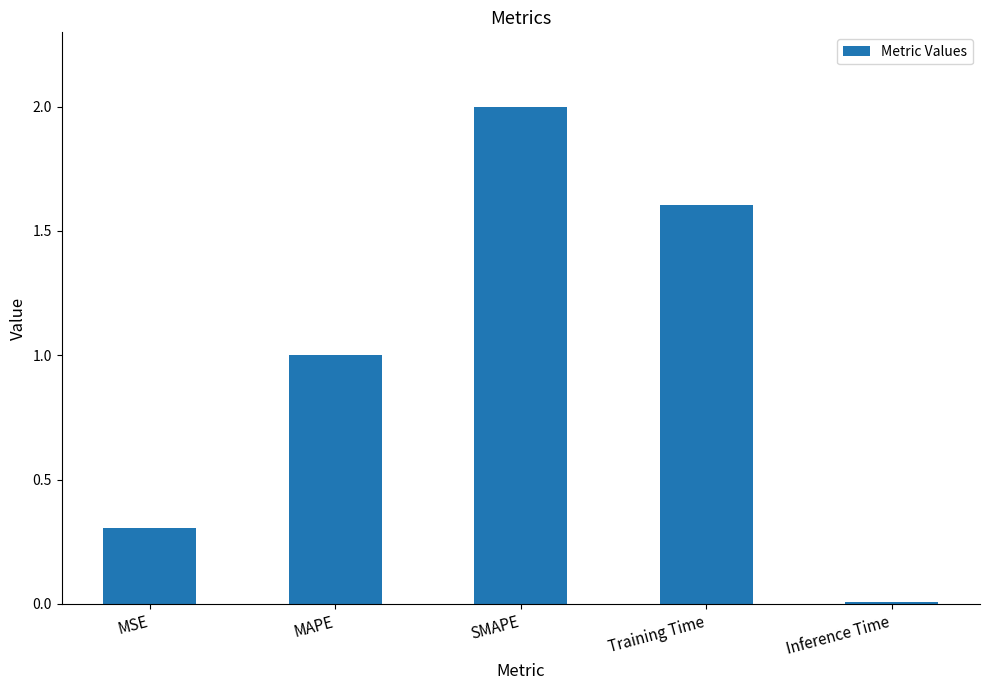

Which label corresponds to the smallest value in the chart?

Inference Time